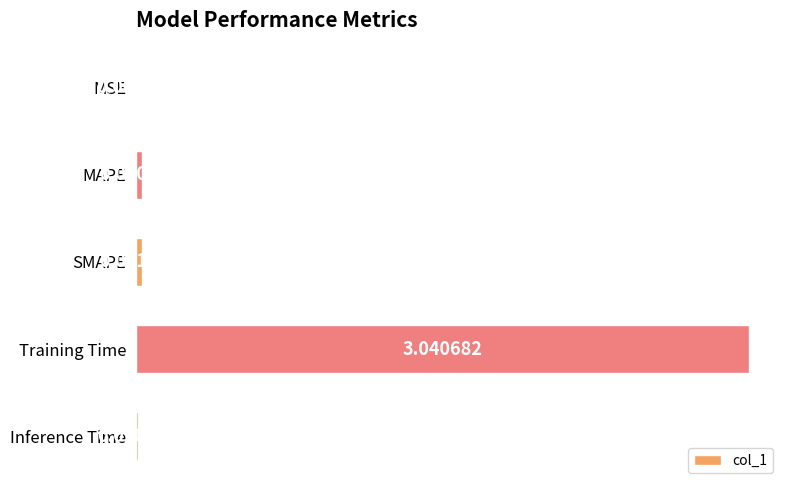

How many data points does each series have?

5